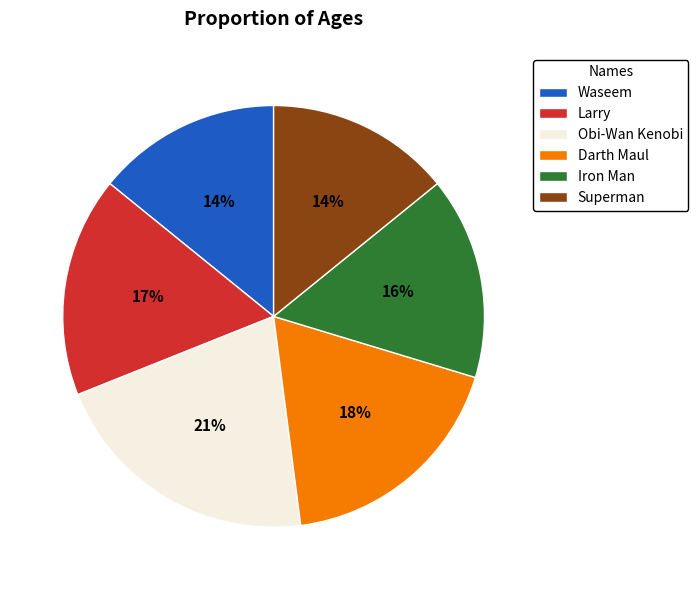

How many slices are in this pie chart?

6